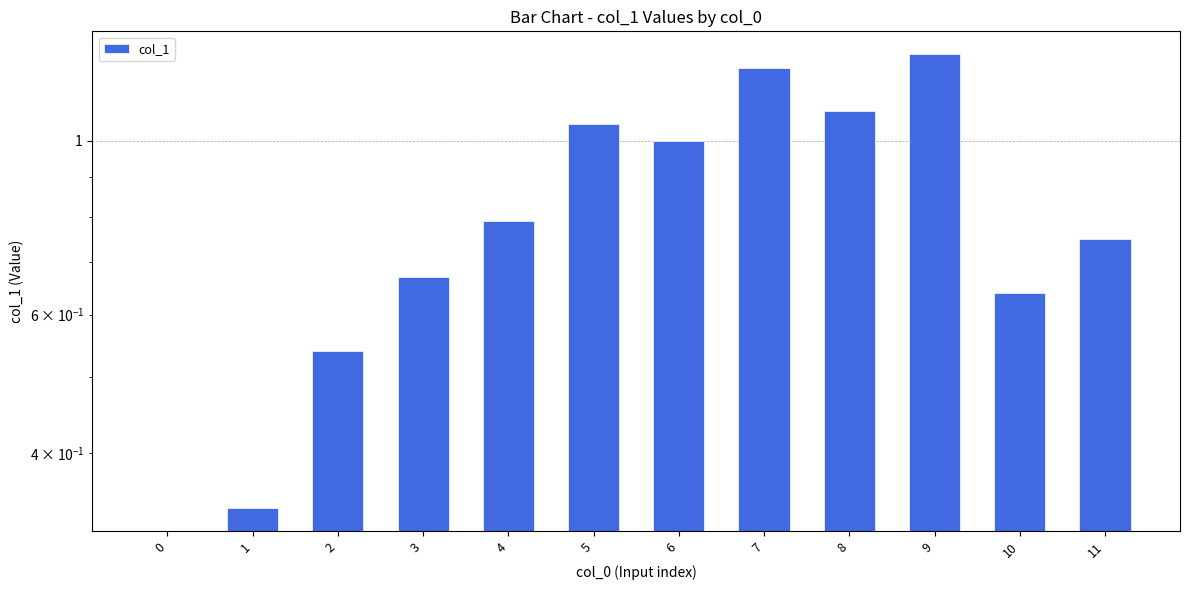

Does the chart contain any negative values?

No